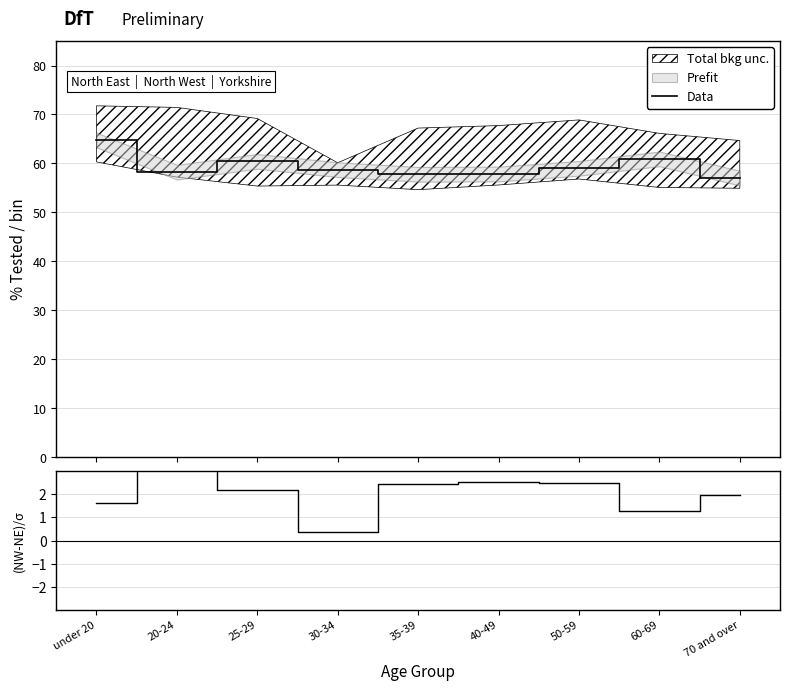

What is the total value across all series at 50-59?

61.5